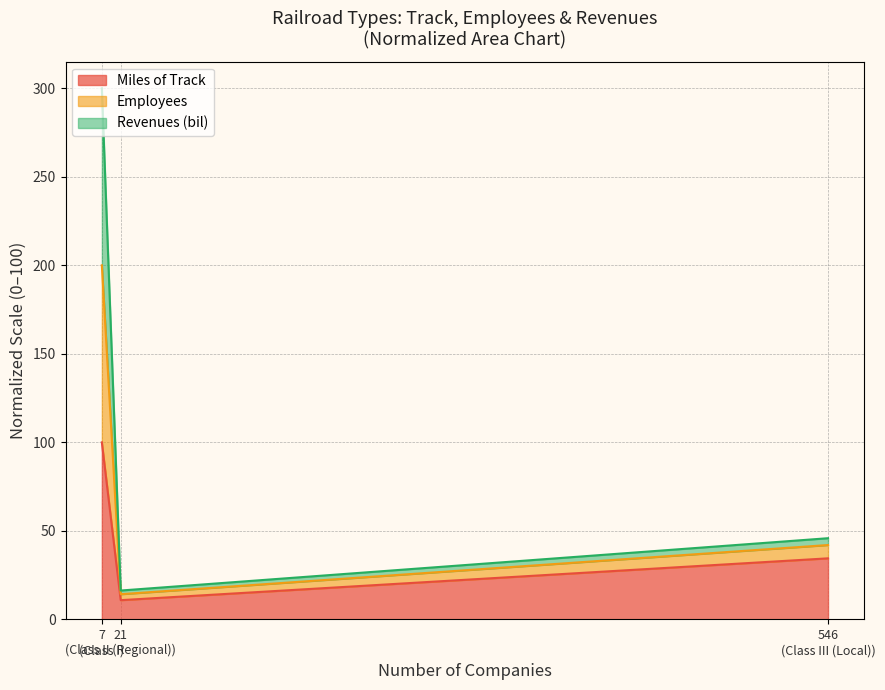

What is the maximum value for Miles of Track?

100.0